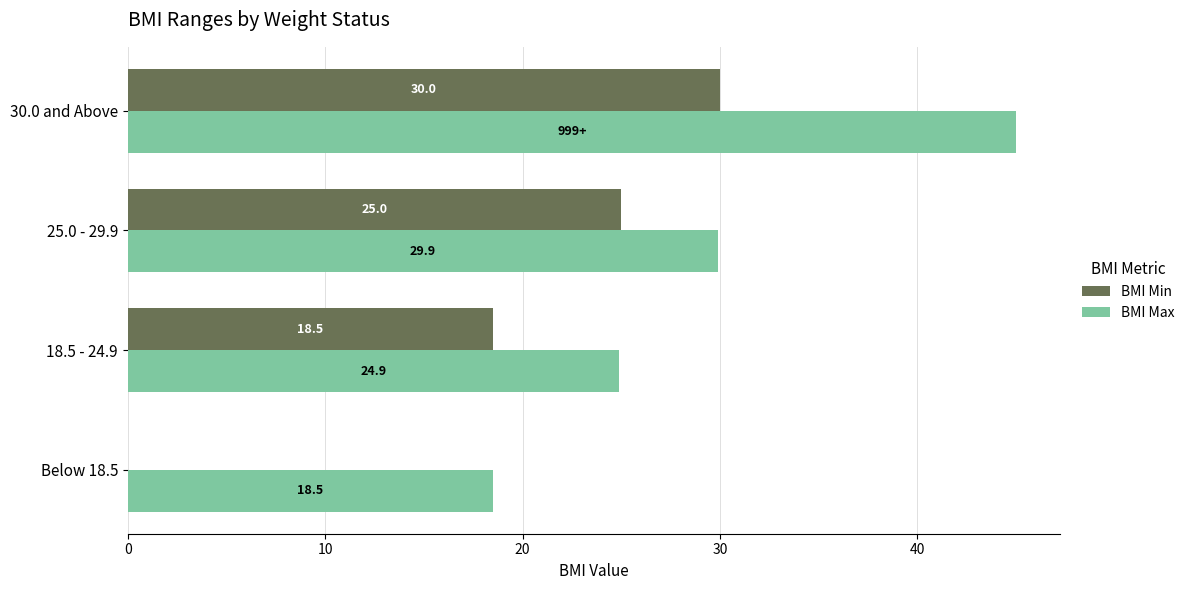

Which series has the largest total across all categories?

BMI Max